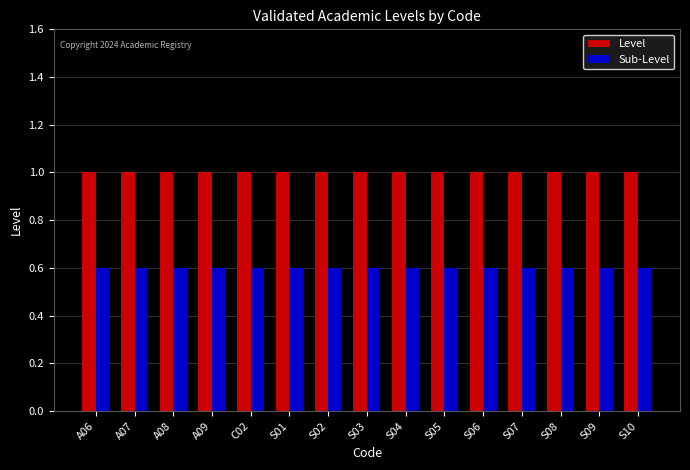

What is the label of the 2nd bar from the right?

S09